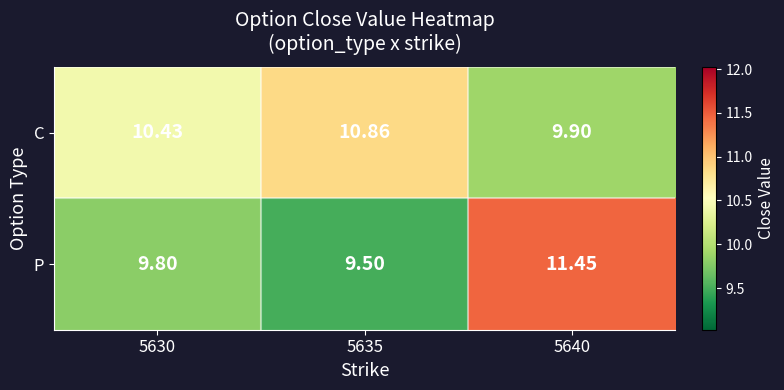

List the series in order of their peak value, highest first.

P, C